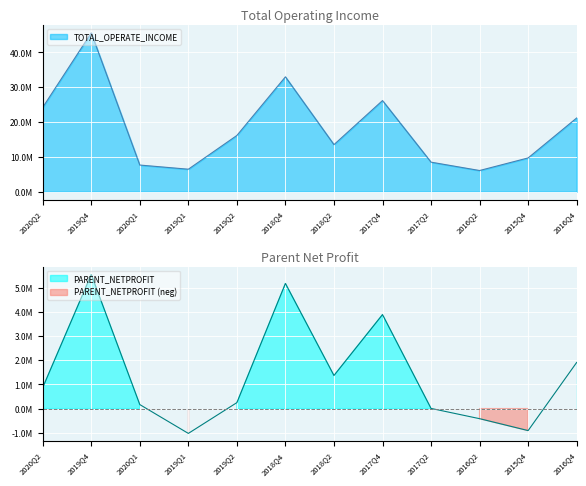

Is it true that TOTAL_OPERATE_INCOME equals 32997095.7 at 2018Q4?

True